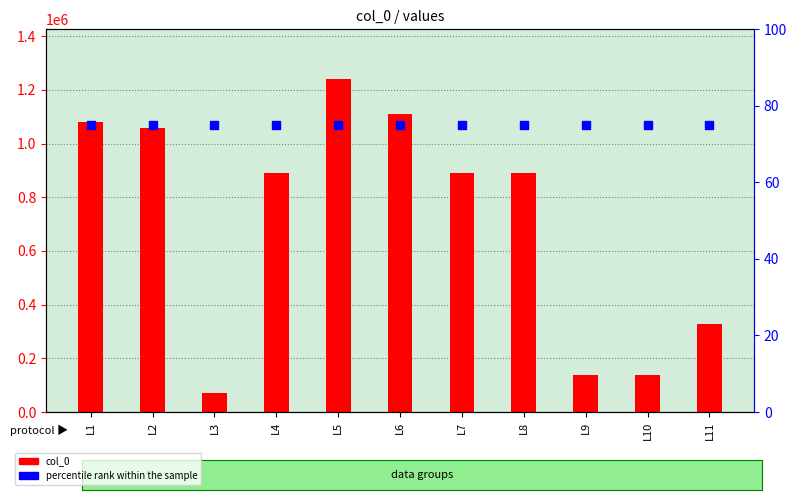

Which series reaches the maximum Y coordinate?

col_0